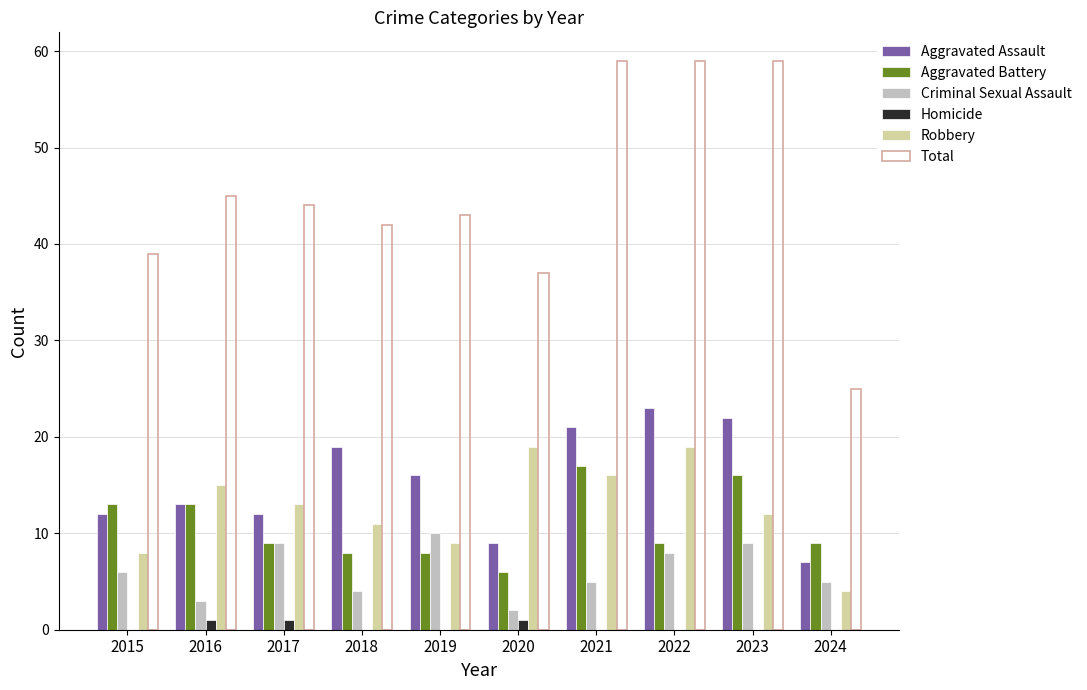

Are the bars horizontal?

No